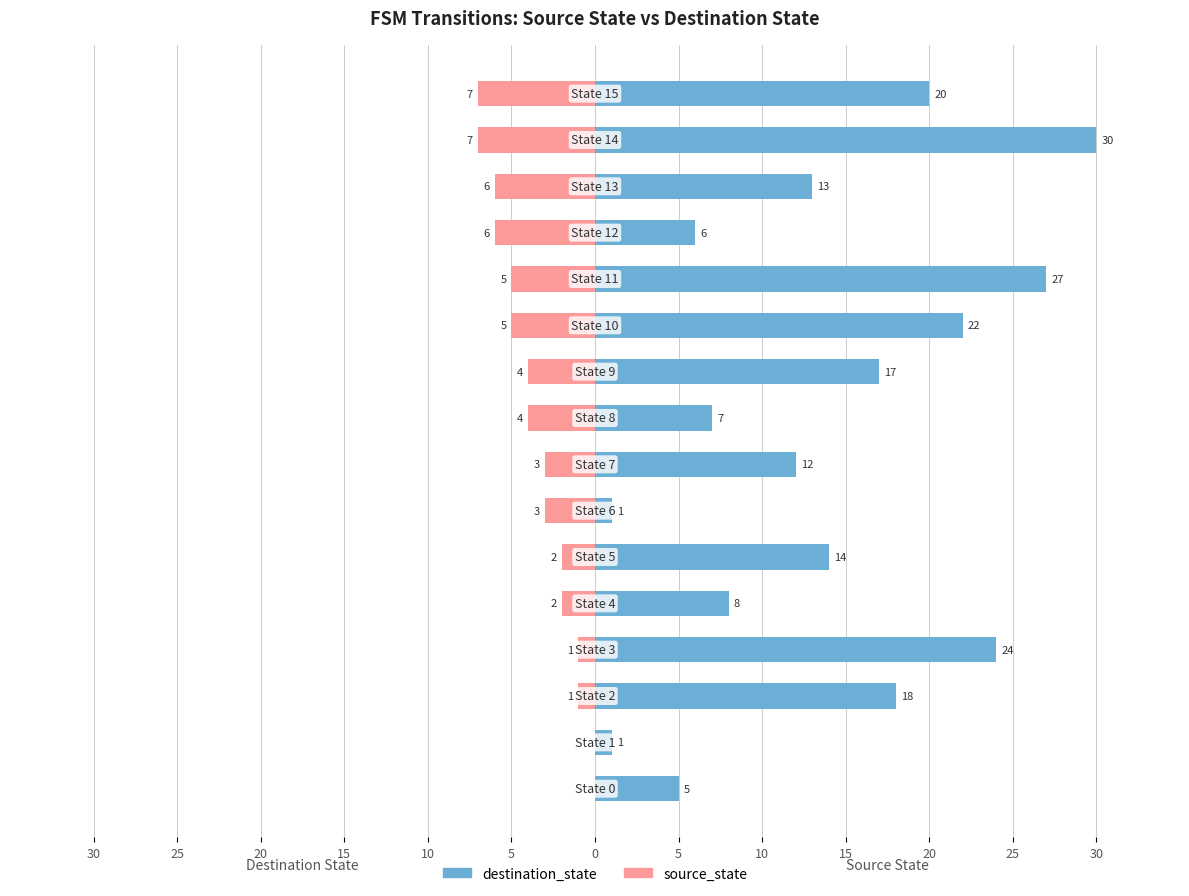

Which series has the largest total across all categories?

destination_state